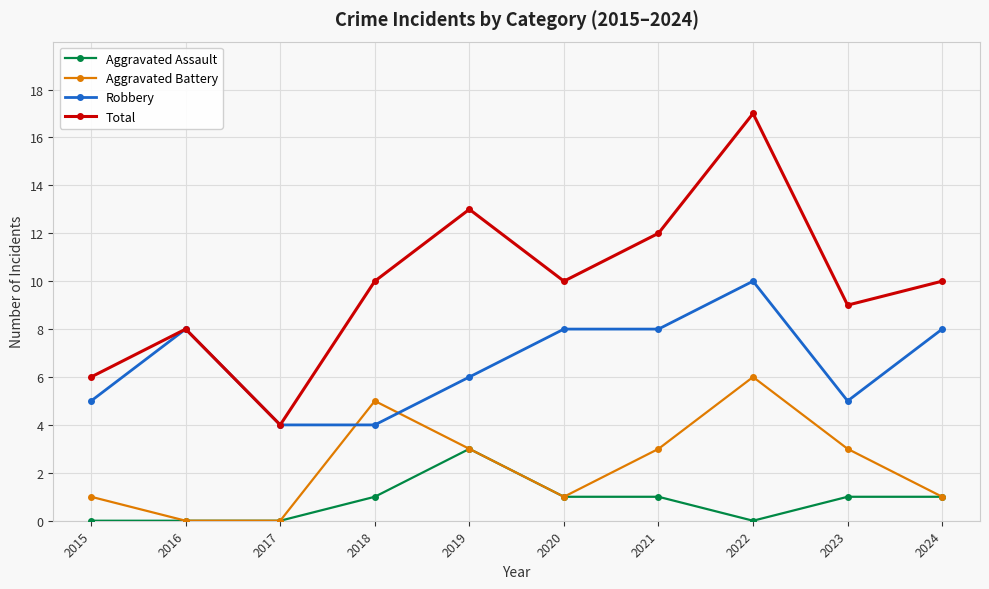

Reading left to right, what are all the values shown in this chart?

Aggravated Assault: 2015=0	2016=0	2017=0	2018=1	2019=3	2020=1	2021=1	2022=0	2023=1	2024=1
Aggravated Battery: 2015=1	2016=0	2017=0	2018=5	2019=3	2020=1	2021=3	2022=6	2023=3	2024=1
Robbery: 2015=5	2016=8	2017=4	2018=4	2019=6	2020=8	2021=8	2022=10	2023=5	2024=8
Total: 2015=6	2016=8	2017=4	2018=10	2019=13	2020=10	2021=12	2022=17	2023=9	2024=10